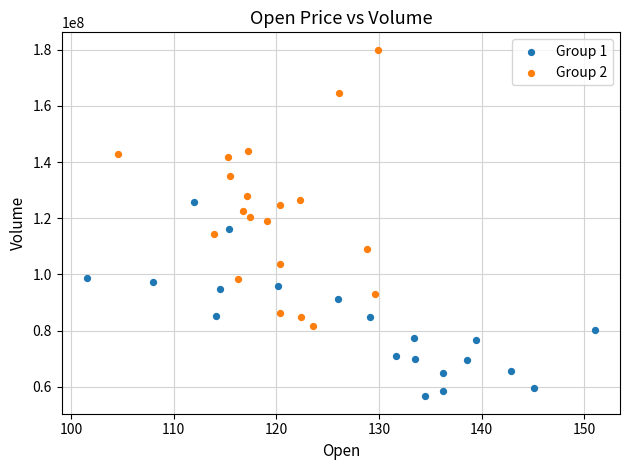

Which series contains the highest Y value?

Group 2